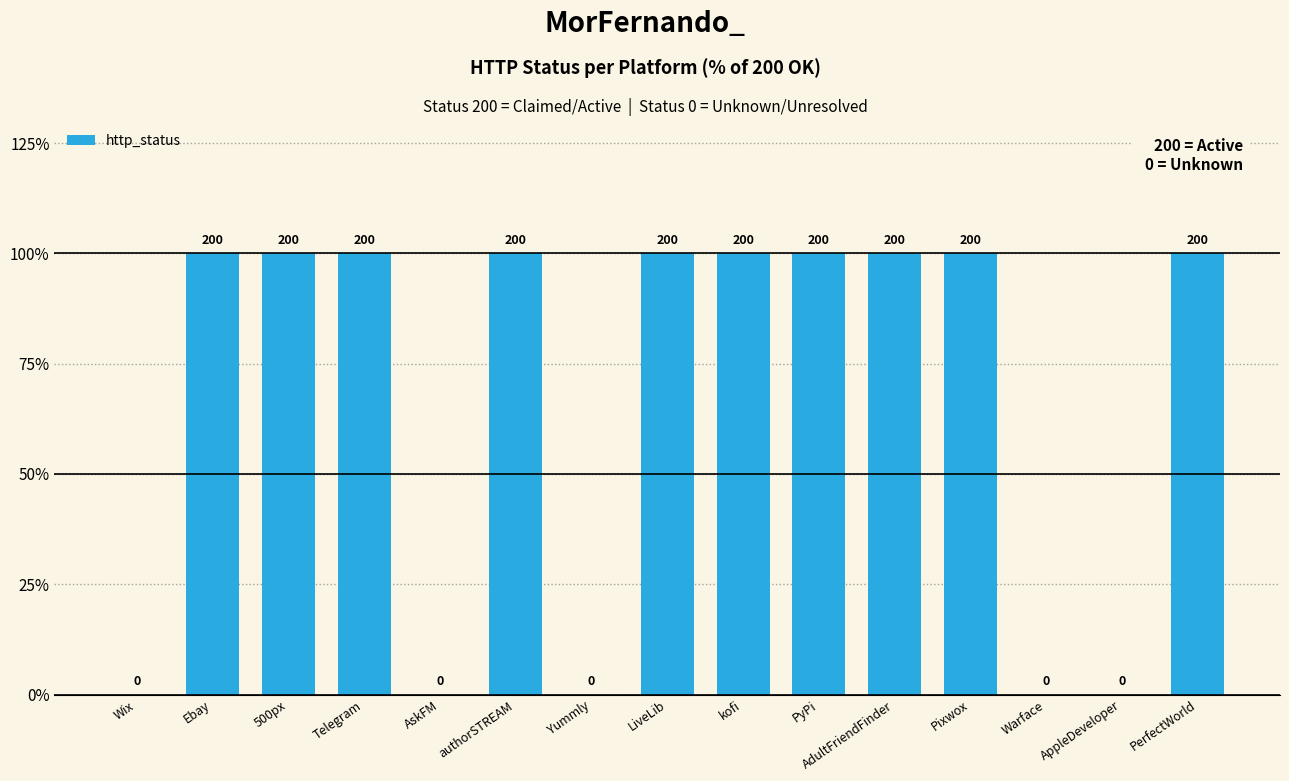

What is the ratio of the value at kofi to the value at Telegram?

1.0